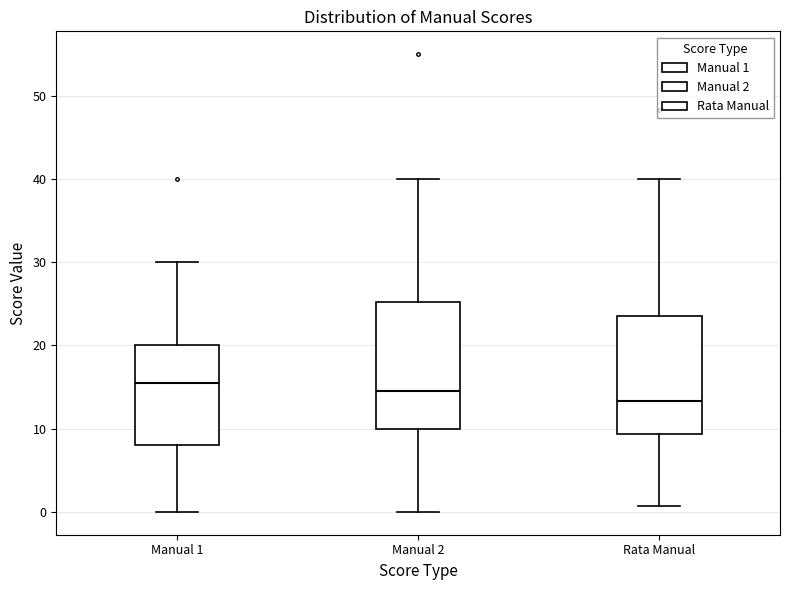

Which box has the lowest median line?

Rata Manual